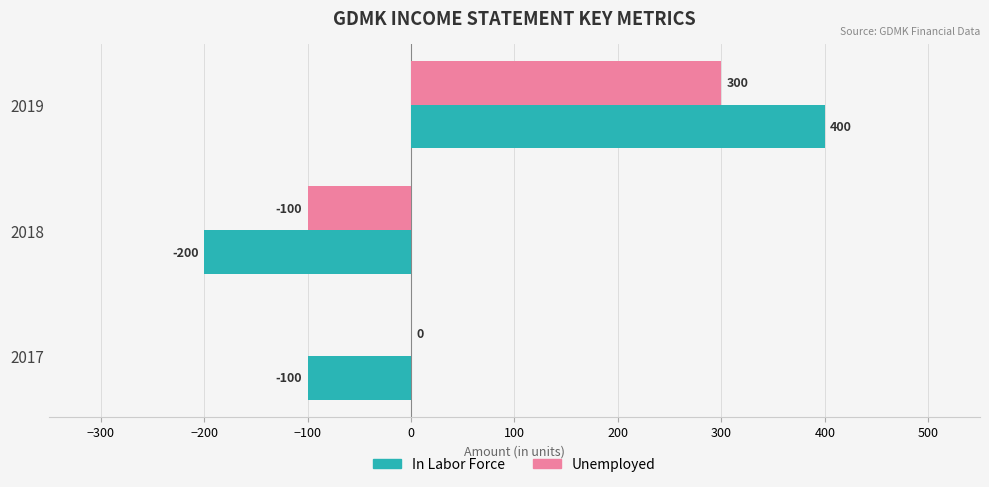

Between 2017 and 2019, which series saw the biggest shift?

In Labor Force